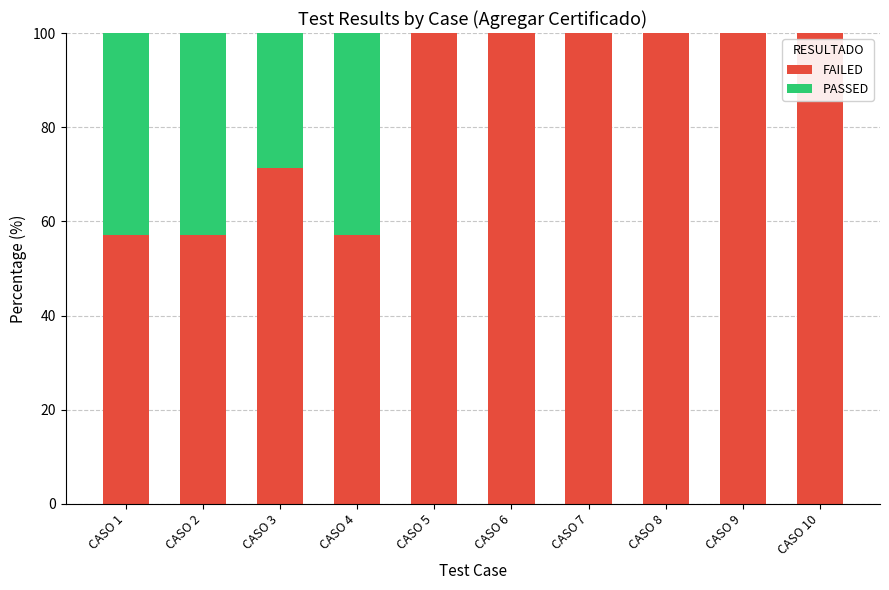

The value of FAILED at CASO 7 is 100.0. True or false?

True